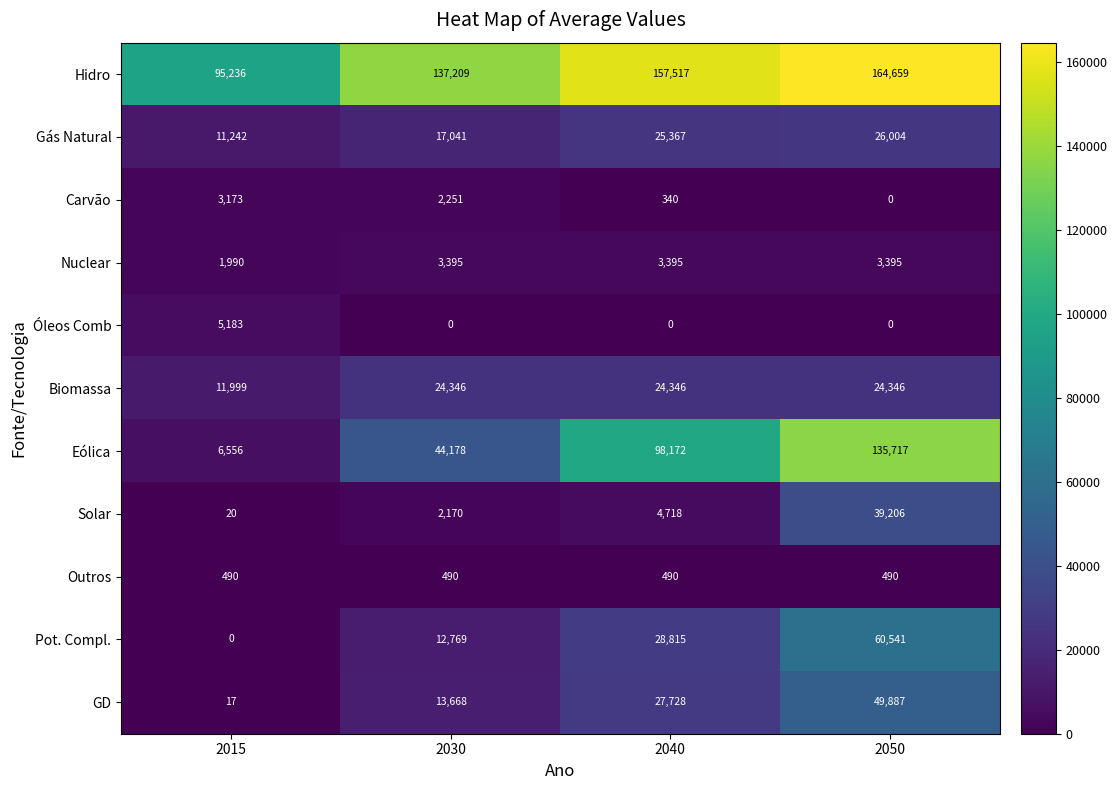

At which label is Pot. Compl. closest to 30270?

2040